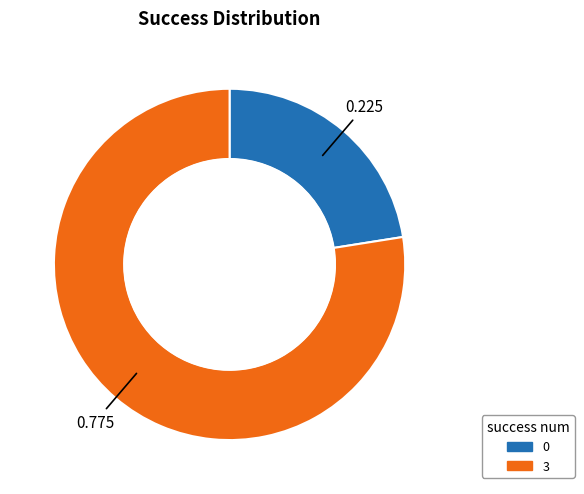

Rank the categories by value from highest to lowest.

3, 0